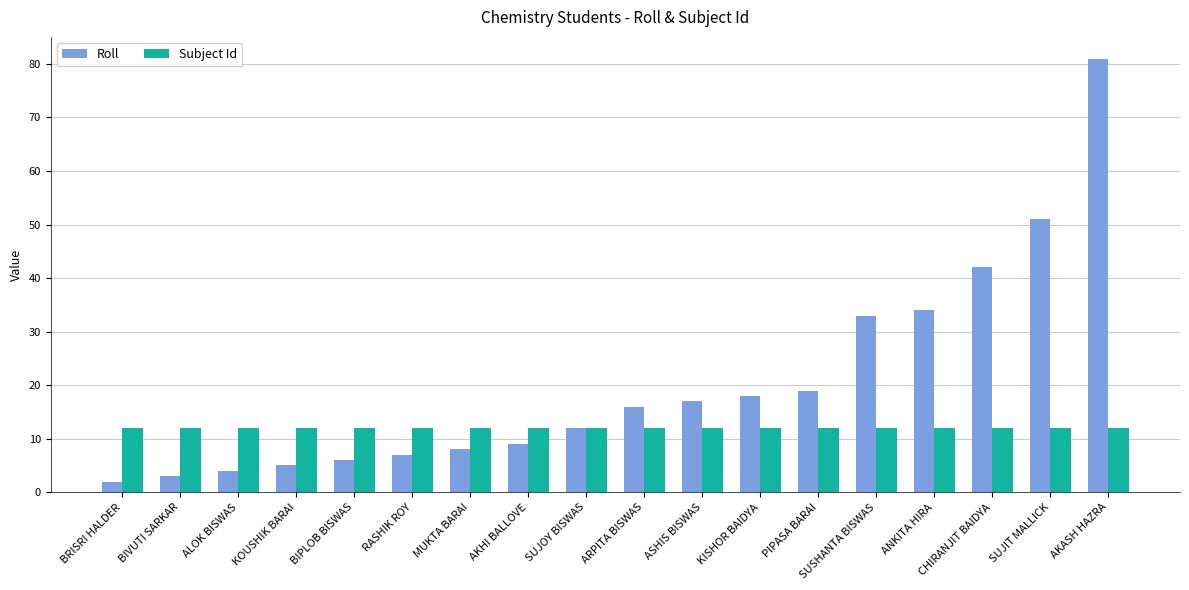

Which label corresponds to the largest value in the chart?

AKASH HAZRA